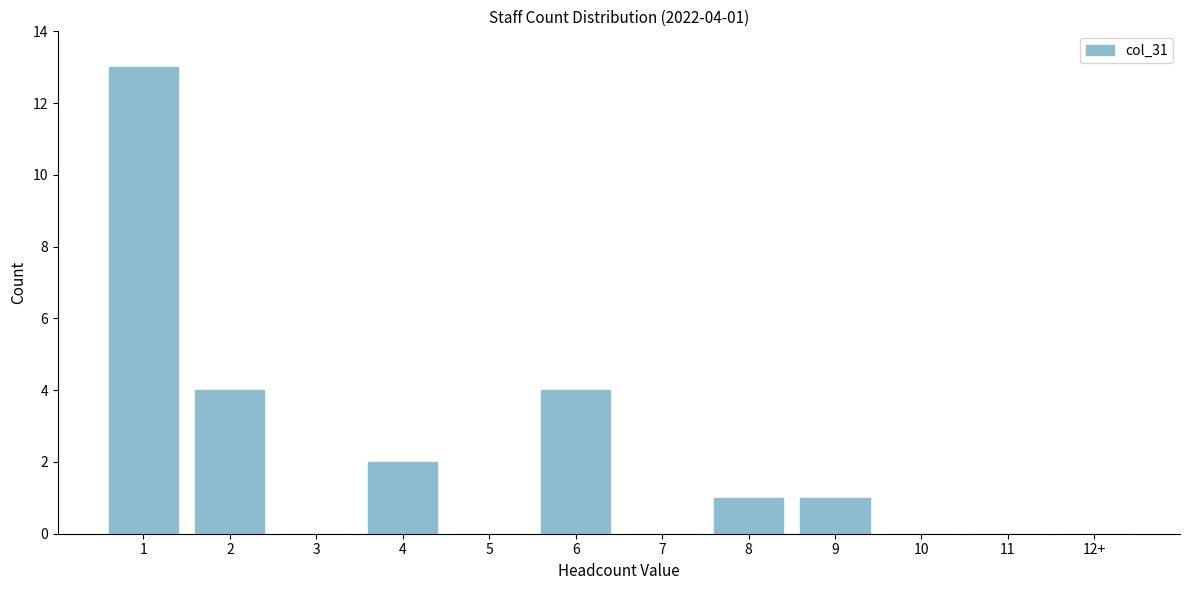

Reading left to right, list all the values displayed in this chart.

1=13	2=4	3=0	4=2	5=0	6=4	7=0	8=1	9=1	10=0	11=0	12+=0